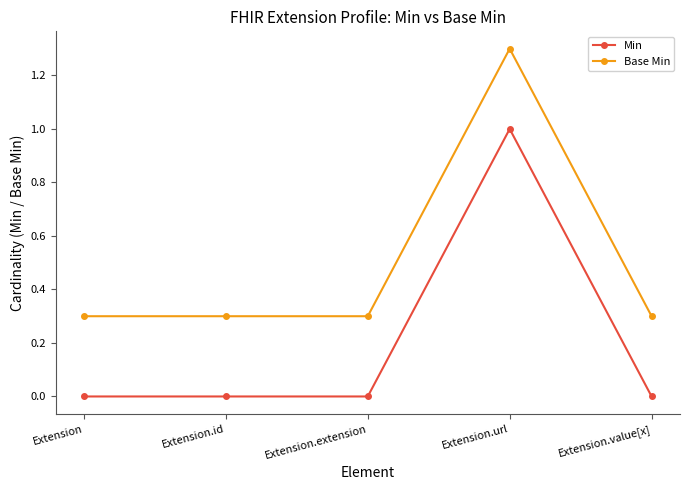

What is the label of the 1st point from the right?

Extension.value[x]